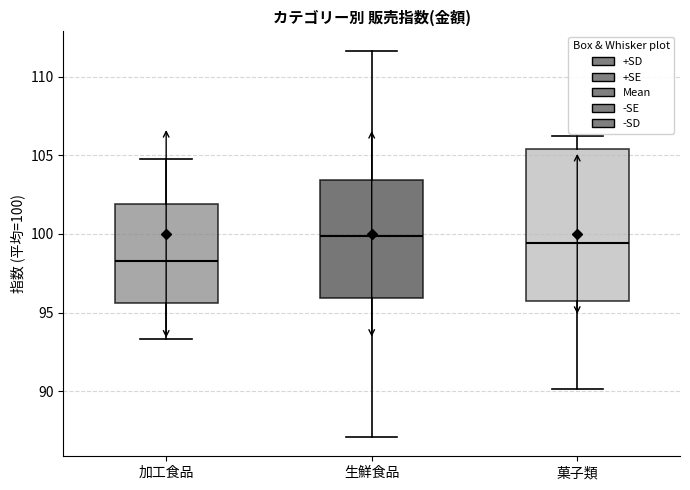

Which box's median line is the lowest?

加工食品